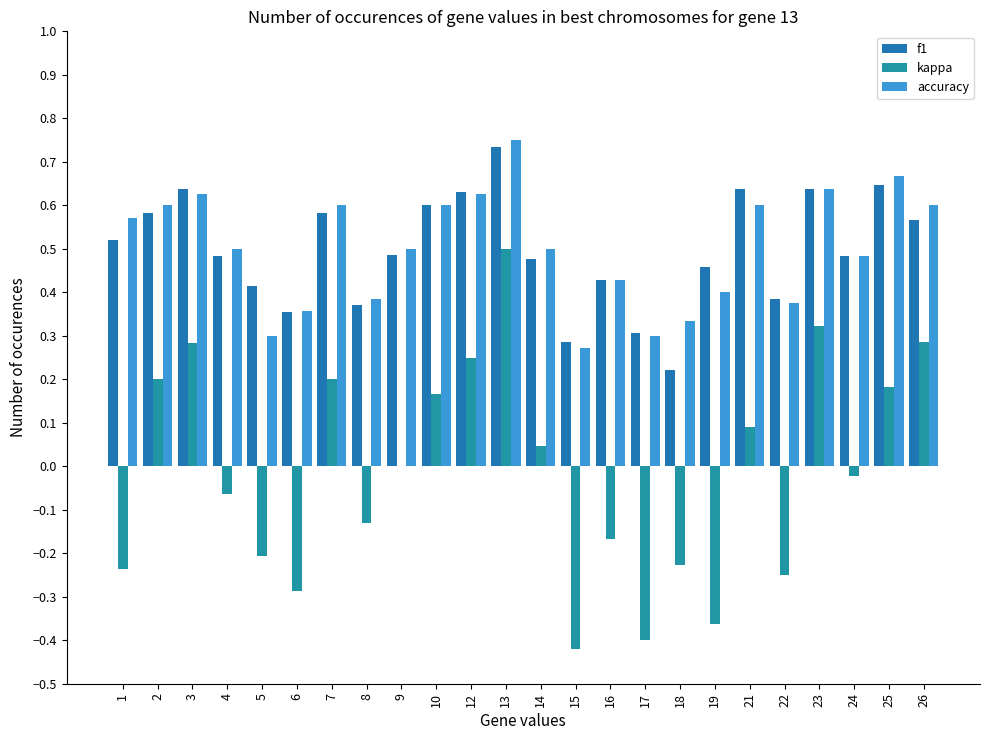

List the labels in order of kappa value, largest first.

13, 23, 26, 3, 12, 2, 7, 25, 10, 21, 14, 9, 24, 4, 8, 16, 5, 18, 1, 22, 6, 19, 17, 15